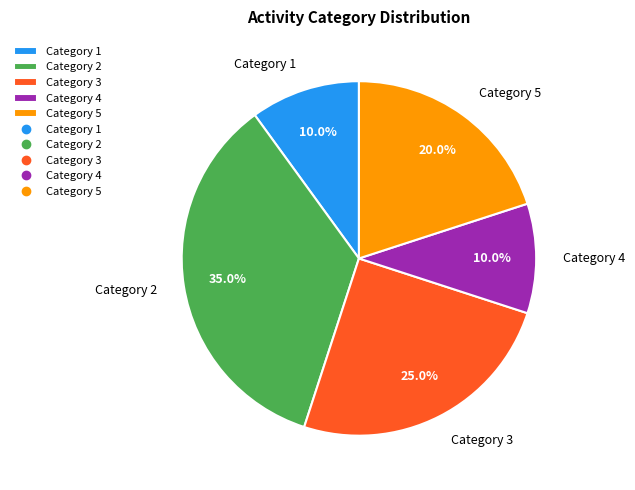

Approximately how many times larger is the value at Category 1 compared to Category 3?

0.4